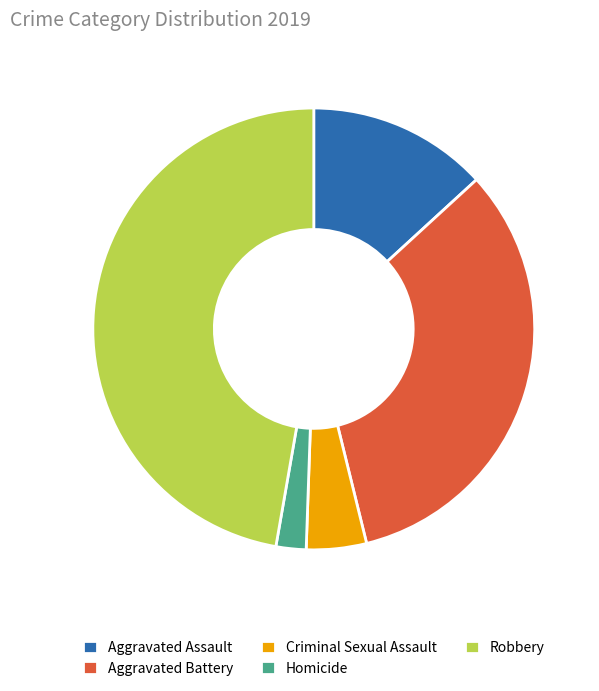

Rank the categories by value from highest to lowest.

Robbery, Aggravated Battery, Aggravated Assault, Criminal Sexual Assault, Homicide